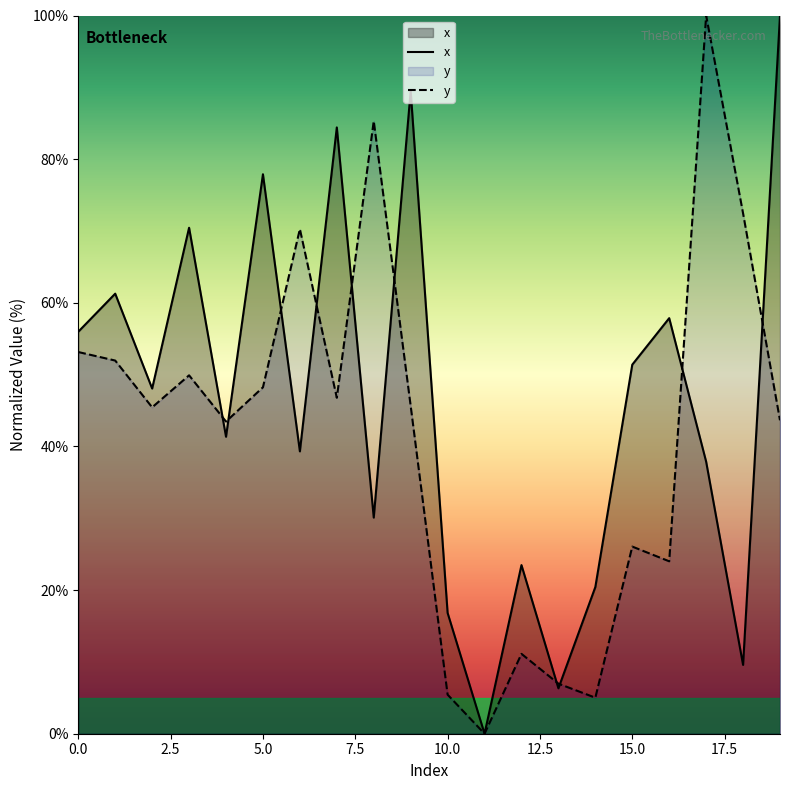

Reading right to left, transcribe all the data shown in this chart.

x: 100.0	9.6	37.9	57.9	51.4	20.4	6.3	23.5	0.0	16.8	89.5	30.1	84.4	39.3	77.9	41.3	70.4	48.1	61.3	56.0
y: 43.6	72.5	100.0	24.0	26.1	5.0	7.0	11.1	0.0	5.4	45.6	85.3	46.8	70.3	48.2	43.5	49.9	45.4	52.0	53.1